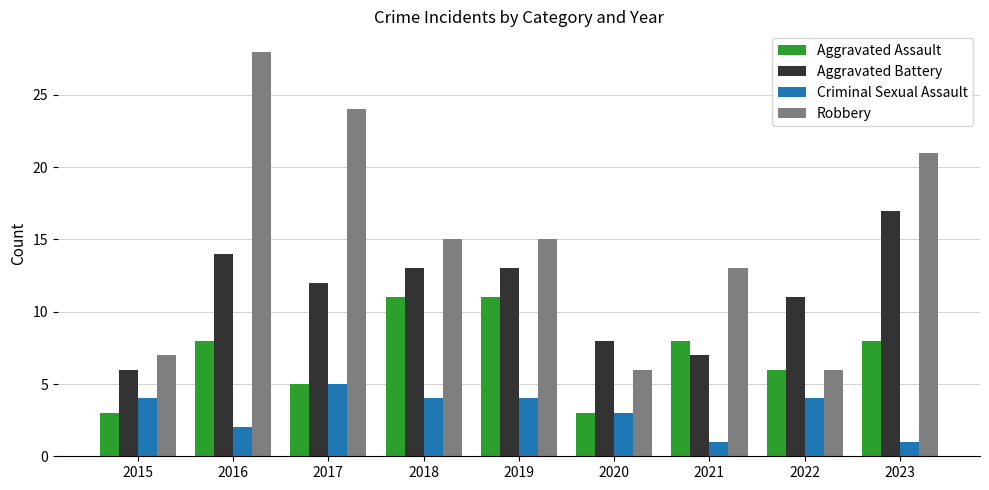

At which label is Criminal Sexual Assault closest to 3?

2020